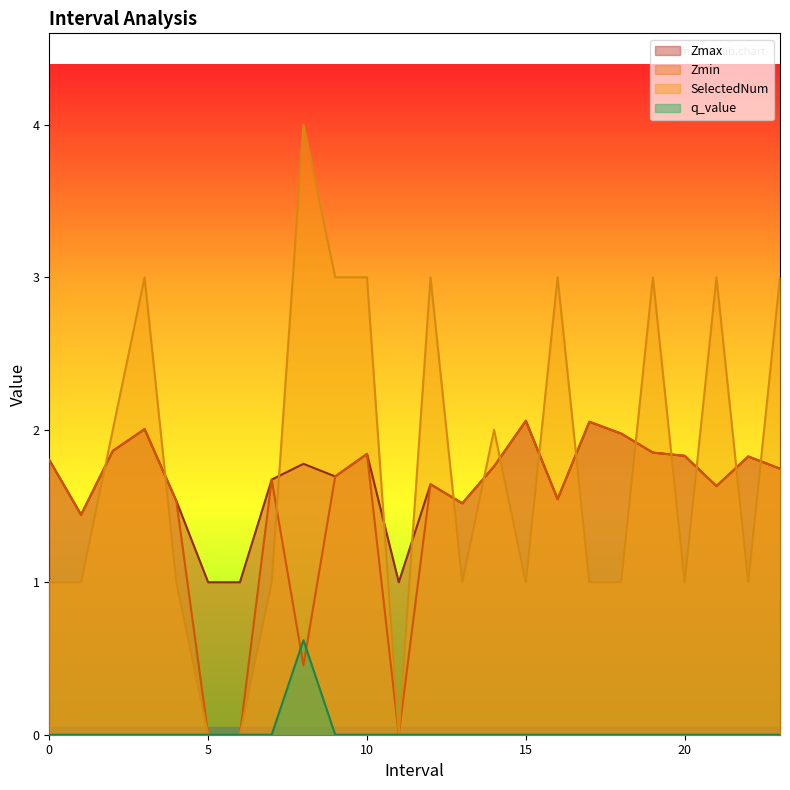

Reading right to left, list all the values displayed in this chart.

Zmax: 1.7	1.8	1.6	1.8	1.9	2.0	2.1	1.5	2.1	1.8	1.5	1.6	1.0	1.8	1.7	1.8	1.7	1.0	1.0	1.5	2.0	1.9	1.4	1.8
Zmin: 1.7	1.8	1.6	1.8	1.9	2.0	2.1	1.5	2.1	1.8	1.5	1.6	0.0	1.8	1.7	0.5	1.7	0.0	0.0	1.5	2.0	1.9	1.4	1.8
SelectedNum: 3.0	1.0	3.0	1.0	3.0	1.0	1.0	3.0	1.0	2.0	1.0	3.0	0.0	3.0	3.0	4.0	1.0	0.0	0.0	1.0	3.0	2.0	1.0	1.0
q_value: -0.0	-0.0	-0.0	-0.0	-0.0	-0.0	-0.0	-0.0	-0.0	-0.0	-0.0	-0.0	0.0	-0.0	-0.0	0.6	-0.0	0.0	0.0	-0.0	-0.0	-0.0	-0.0	-0.0